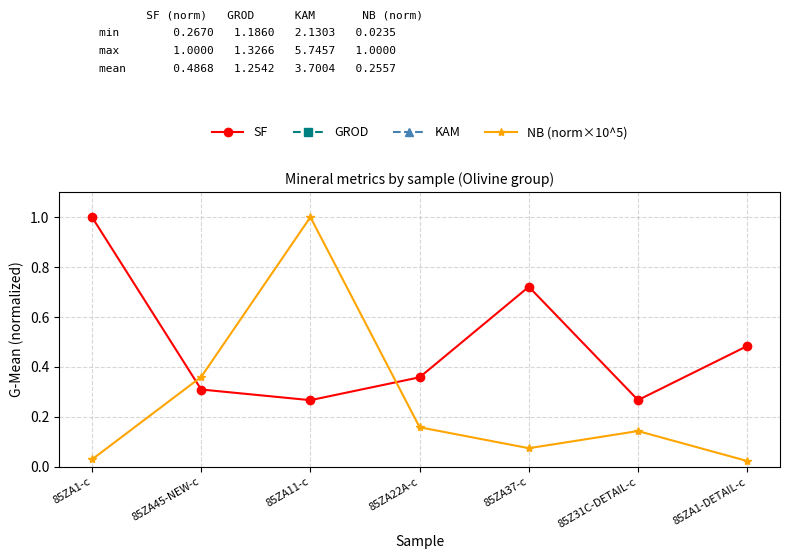

Where is NB (norm×10^5) nearest to the value 0?

85ZA1-DETAIL-c